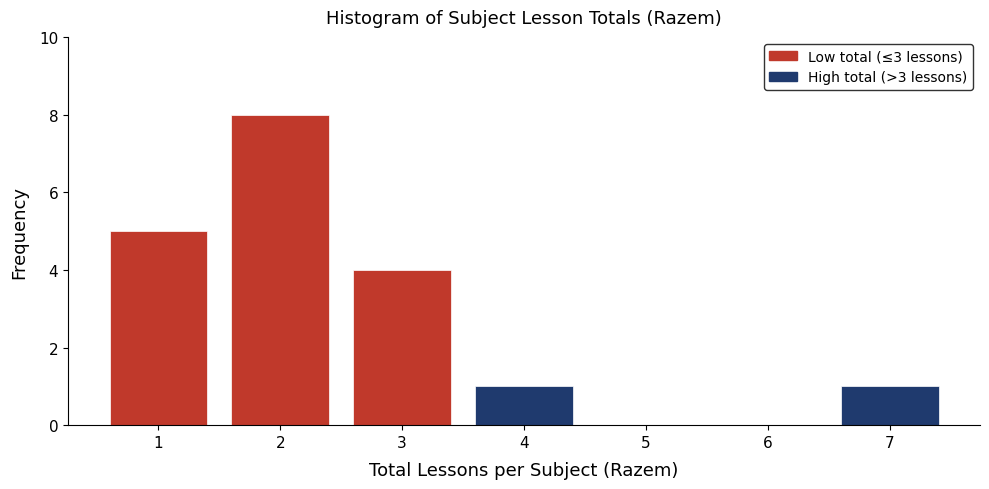

What is the height of the bar covering 3.5 to 4.5 on the x-axis? The values are not printed on the chart, so give them approximately, as read against the axis.

1